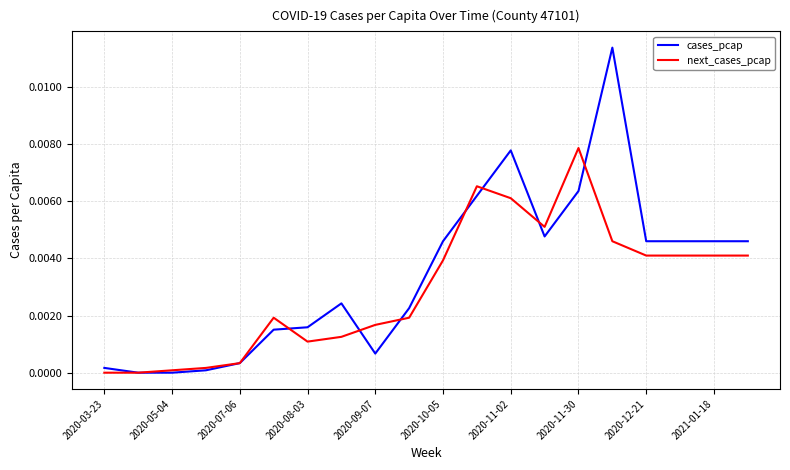

What is the sum of all cases_pcap values?

0.1